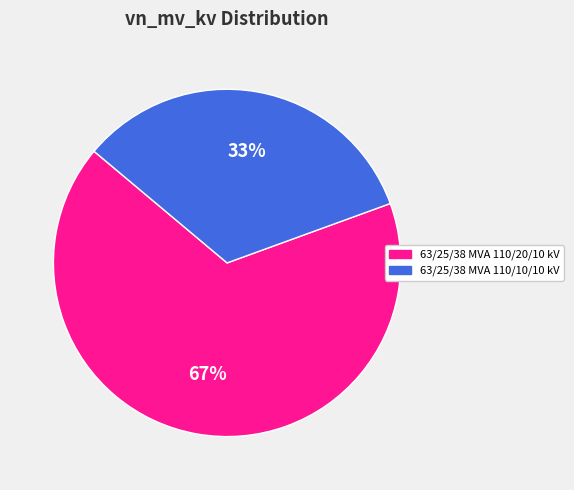

Is it true that 63/25/38 MVA 110/10/10 kV is 33% of the pie?

True